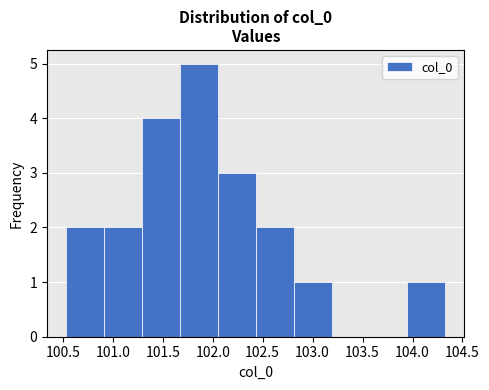

Reading left to right, transcribe this chart: for each bar, give the range it covers on the x-axis and its height. Neither the bar edges nor the heights are printed on the chart, so give them approximately, as read against the axes.

100.55 to 100.90: 2
100.90 to 101.30: 2
101.30 to 101.65: 4
101.65 to 102.05: 5
102.05 to 102.45: 3
102.45 to 102.80: 2
102.80 to 103.20: 1
103.20 to 103.55: 0
103.55 to 103.95: 0
103.95 to 104.35: 1